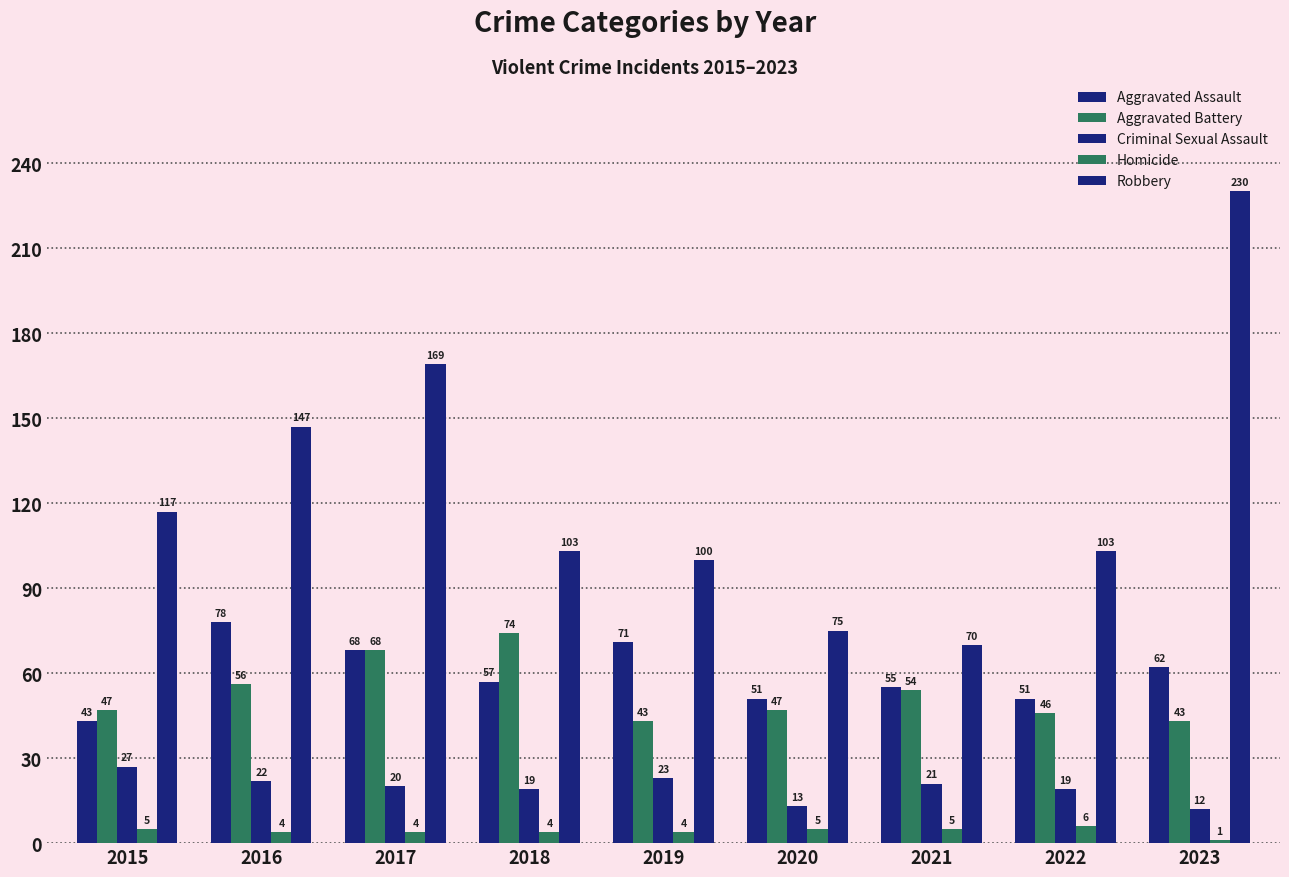

What is the average value of the Aggravated Assault series?

60